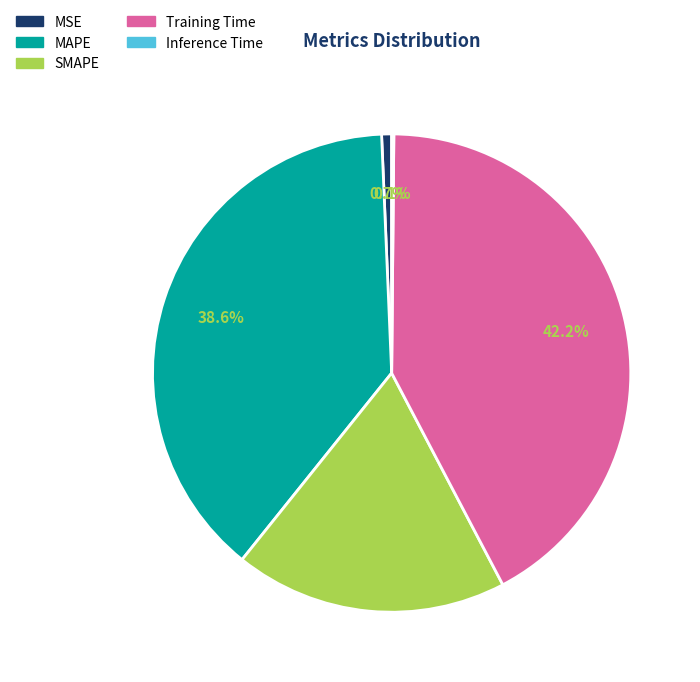

Which category has the biggest portion of the pie?

Training Time